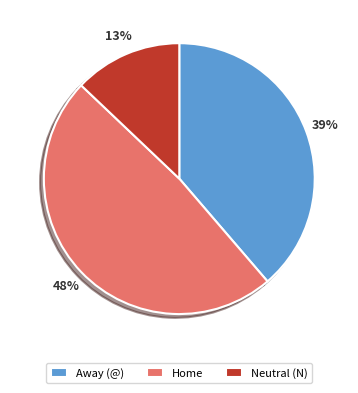

To the nearest percent, what is the combined percentage of Away (@) and Neutral (N)?

52%